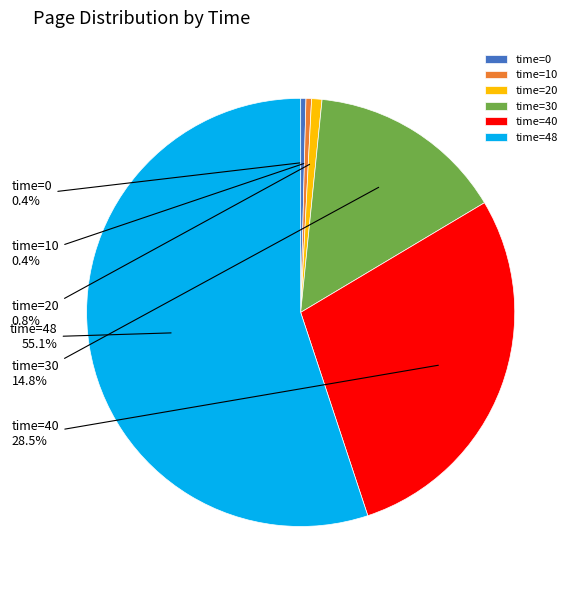

Do time=30 and time=20 together represent more than half of the pie?

No